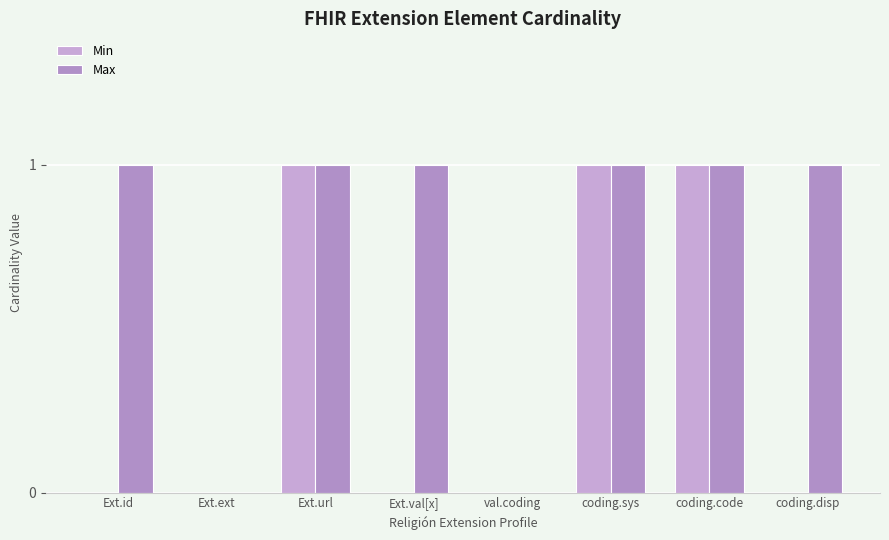

At how many categories does at least one series exceed 0?

6